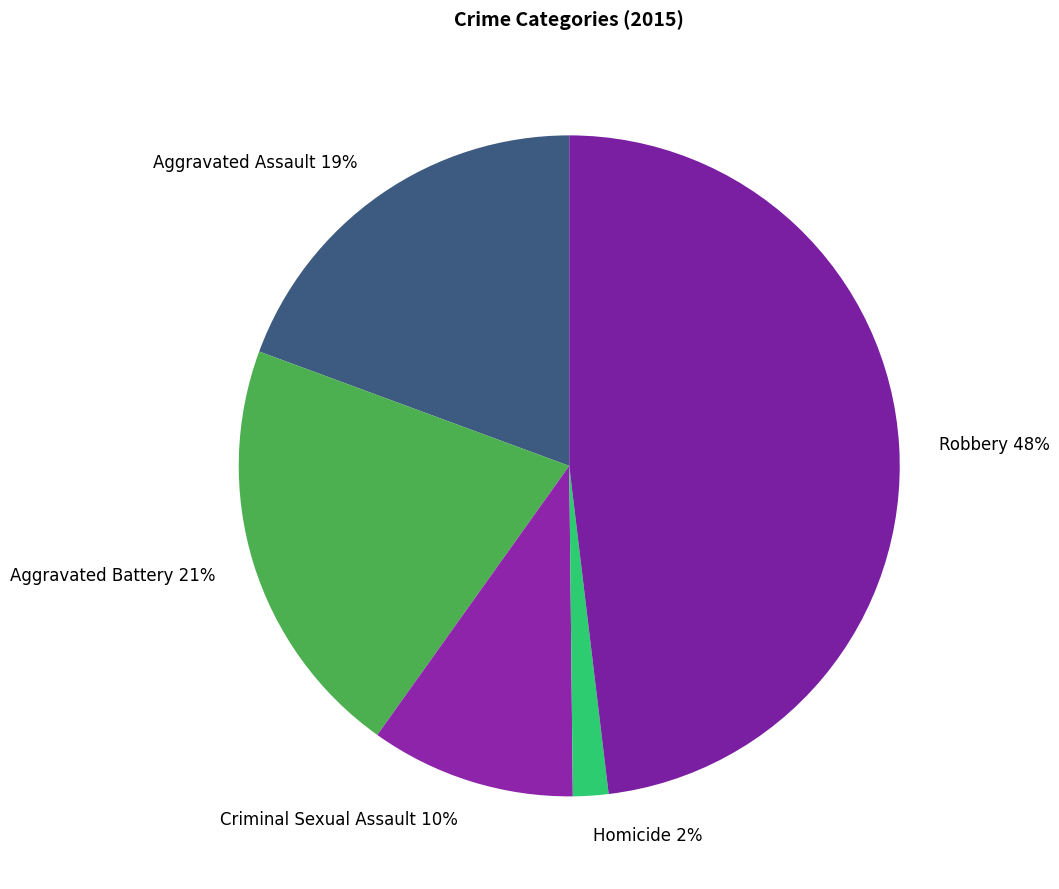

Rank the categories by value from highest to lowest.

Robbery, Aggravated Battery, Aggravated Assault, Criminal Sexual Assault, Homicide